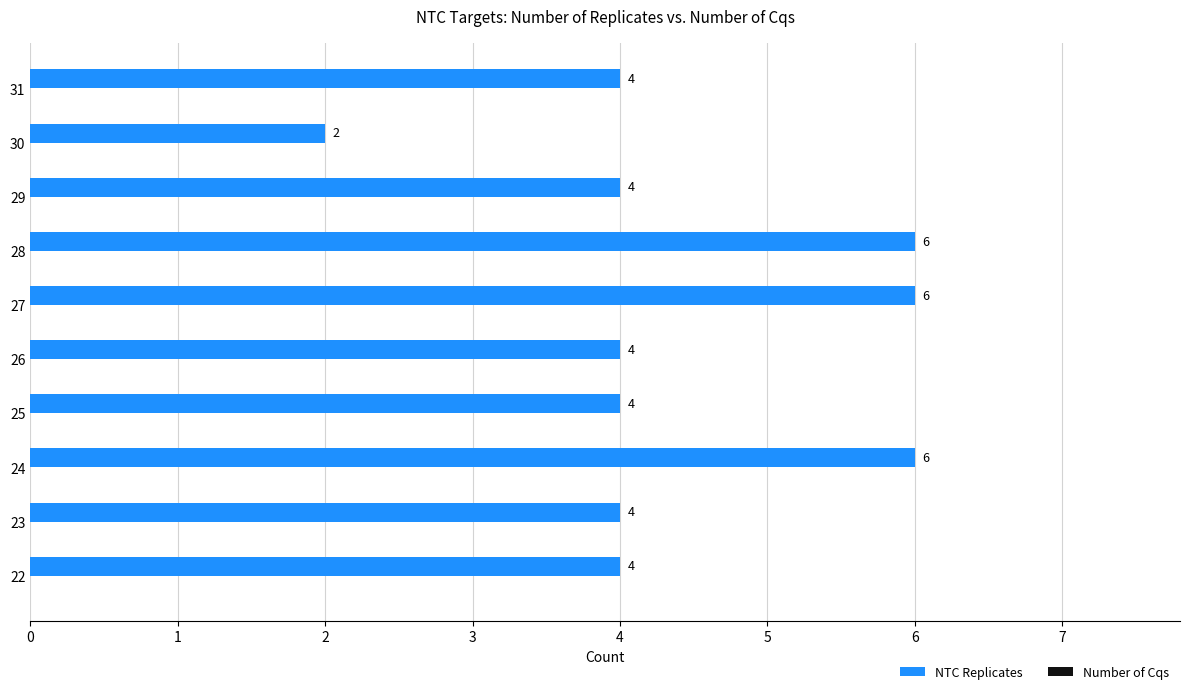

What value does the data have at 24?

6